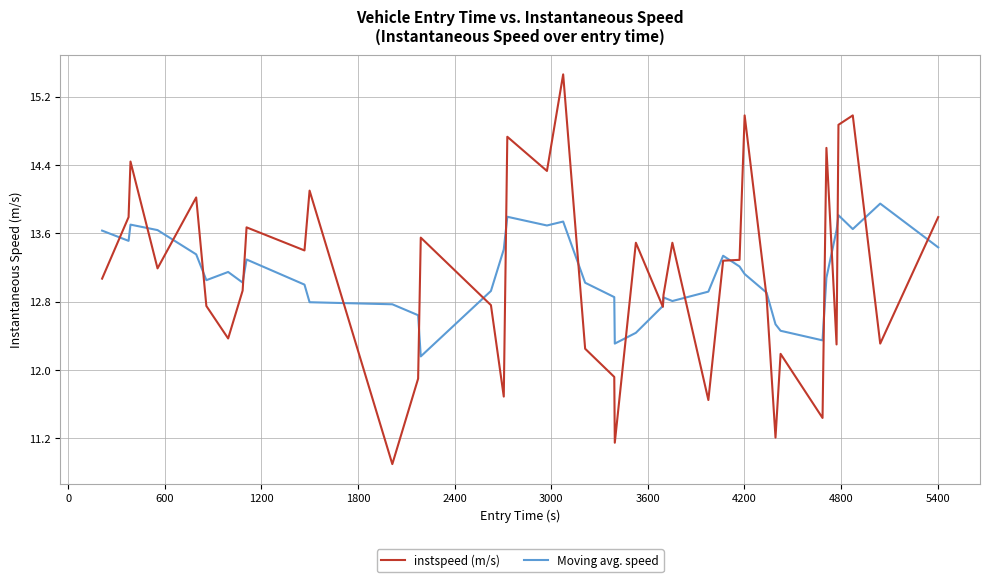

What is the minimum value shown in the chart?

10.9